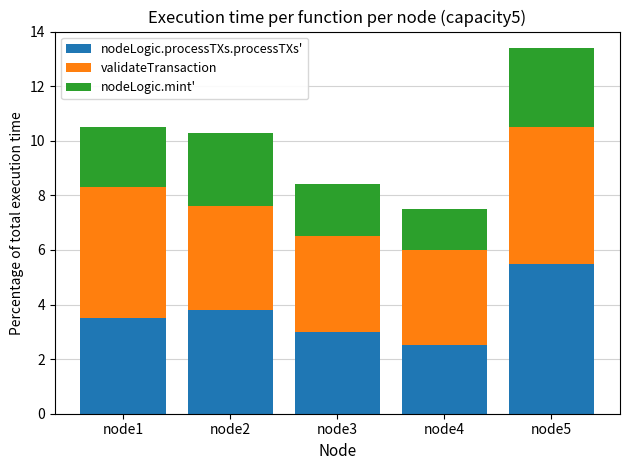

At which category is the sum across all series the highest?

node5